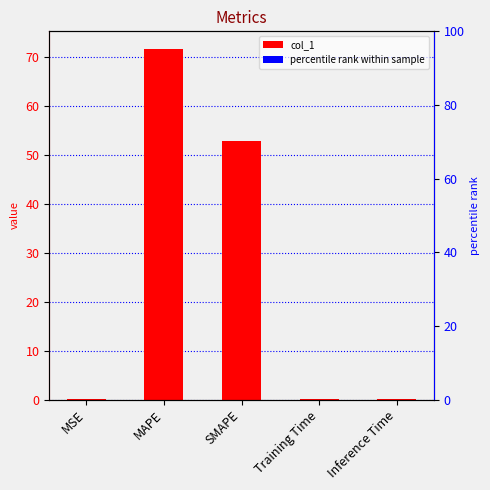

Is it true that the value at SMAPE is 52.8?

True